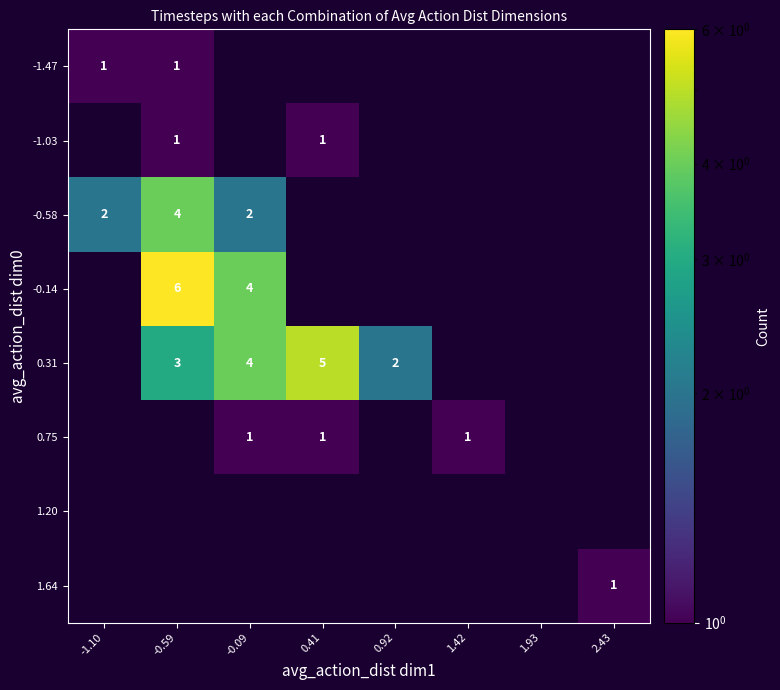

The -0.14 series shows 3 at -0.59. True or false?

False